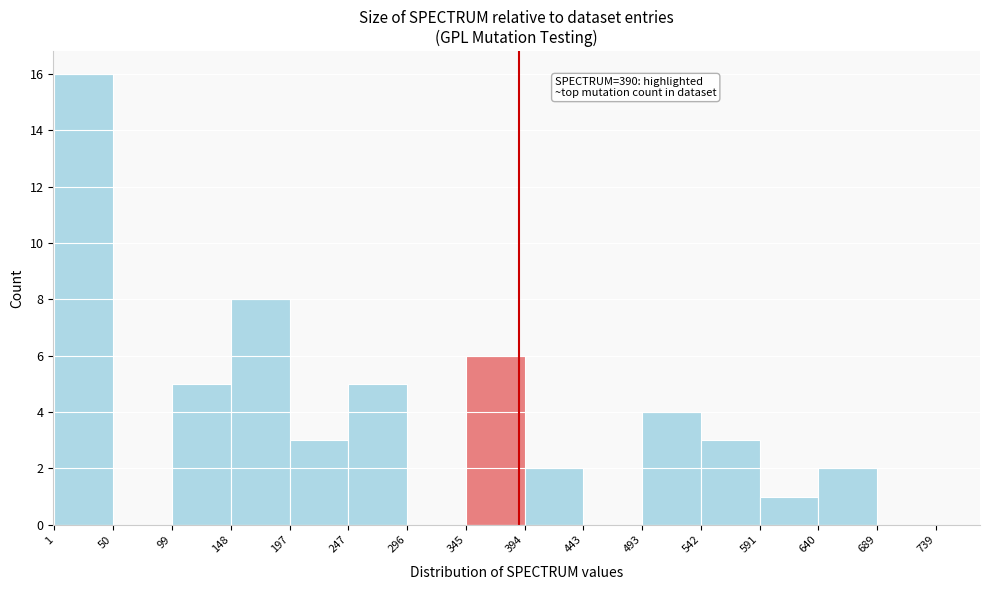

Over which range of the x-axis is the bar tallest?

1 to 50